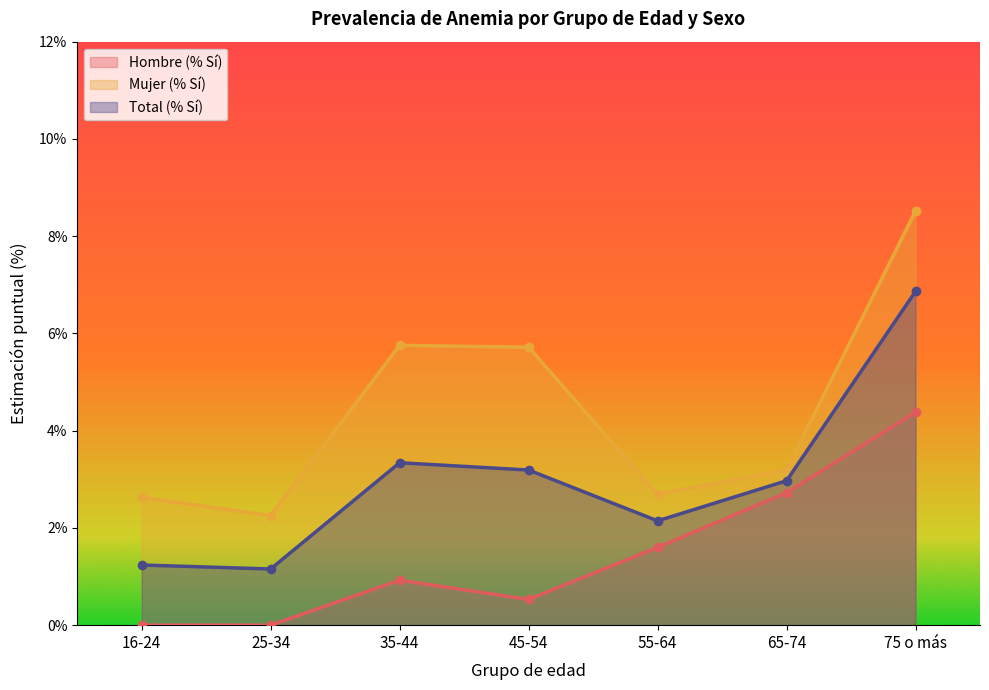

What is the maximum value for Total (% Sí)?

6.9